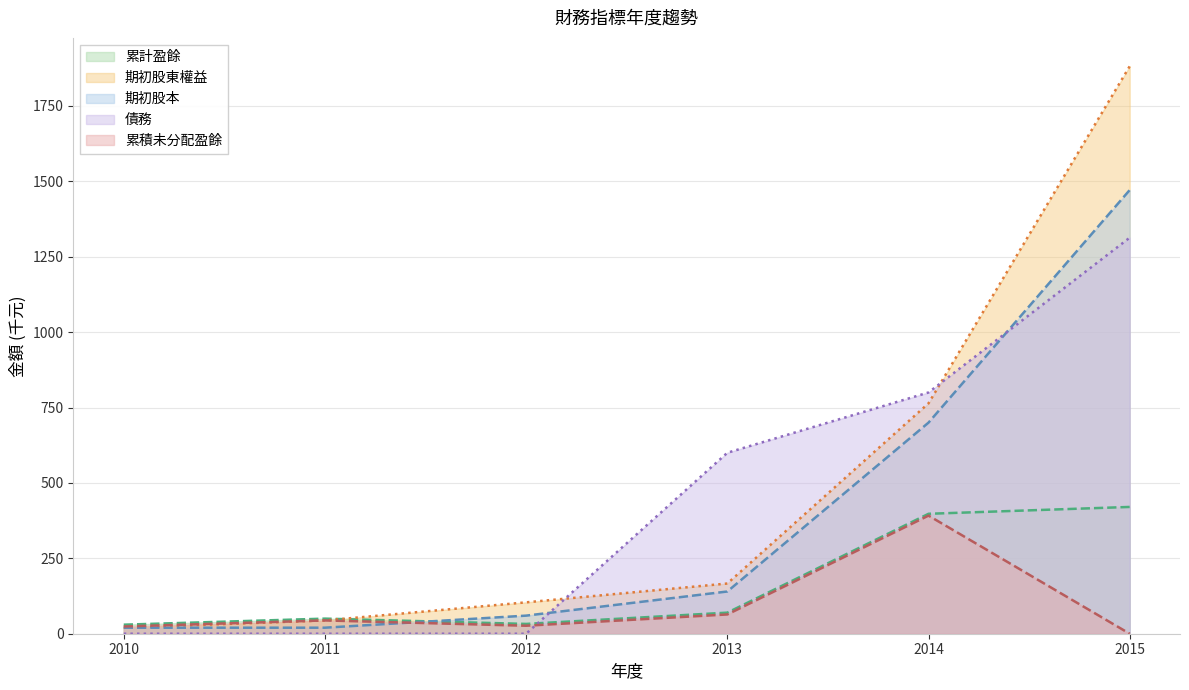

How many lines are shown in the chart?

5